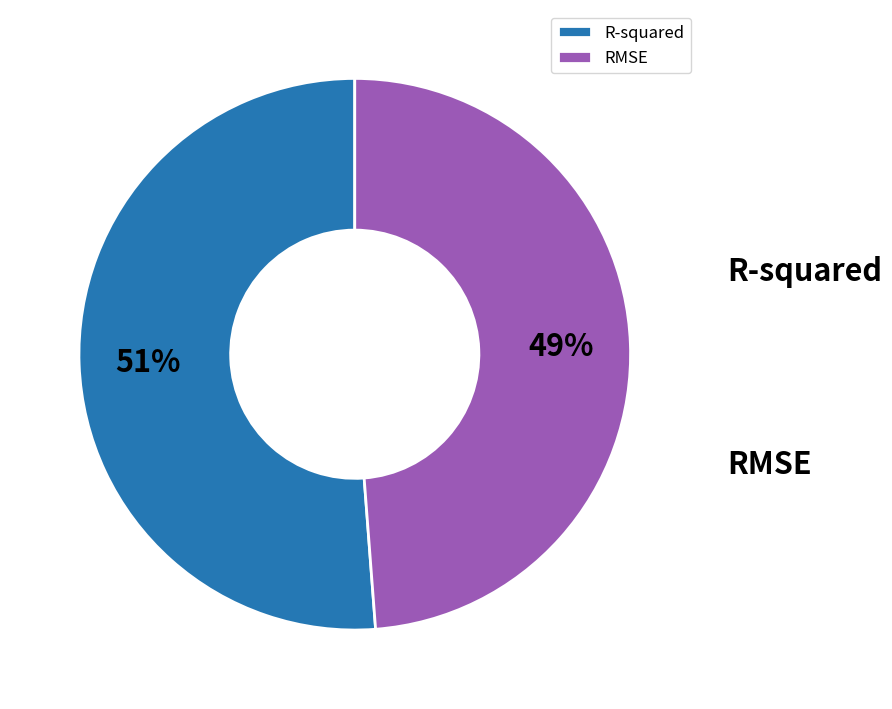

Is it true that R-squared is 39% of the pie?

False